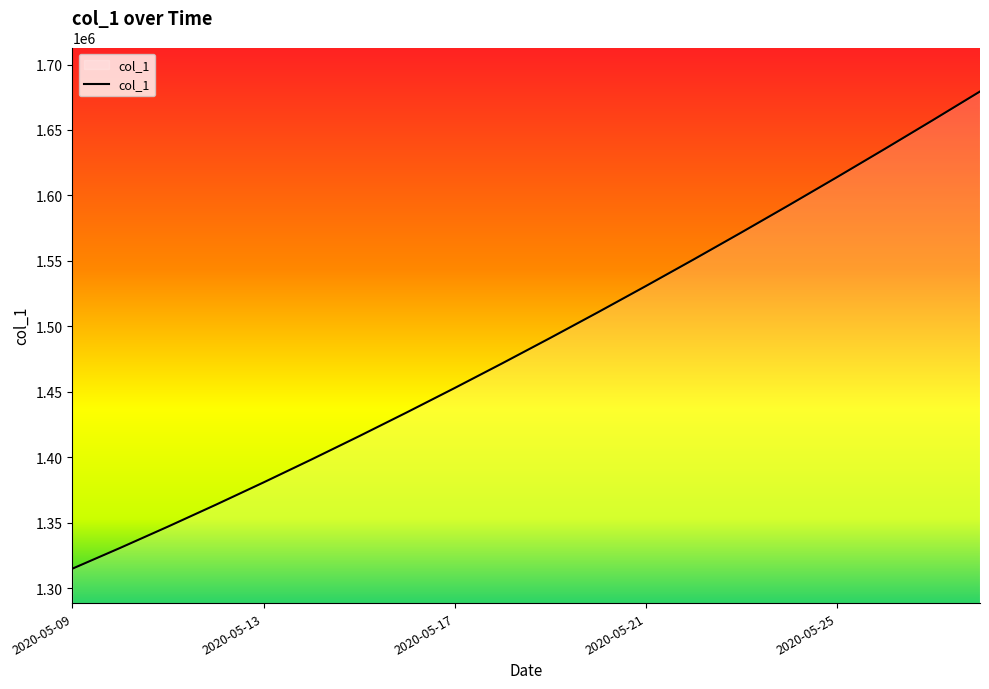

What is the minimum value shown in the chart?

1315099.0